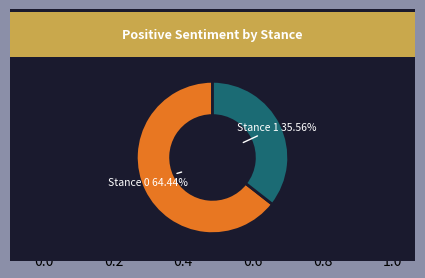

Count the number of slices in the pie.

2